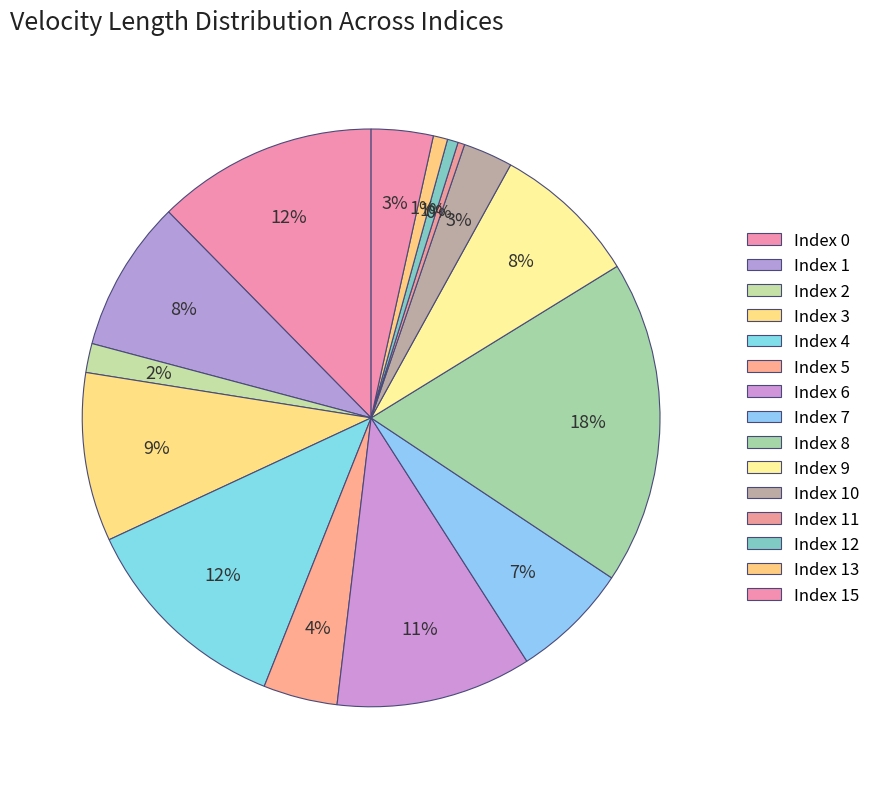

Rank the categories by value from lowest to highest.

14, 11, 12, 13, 2, 10, 15, 5, 7, 9, 1, 3, 6, 4, 0, 8